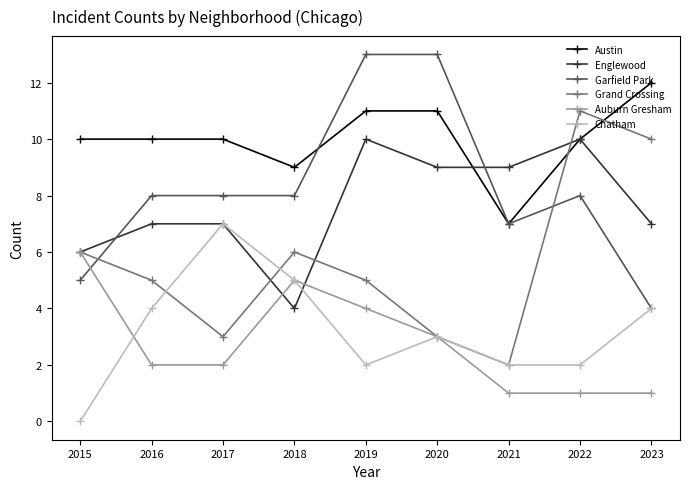

What is the value of the Garfield Park point at the 1st from the left?

5